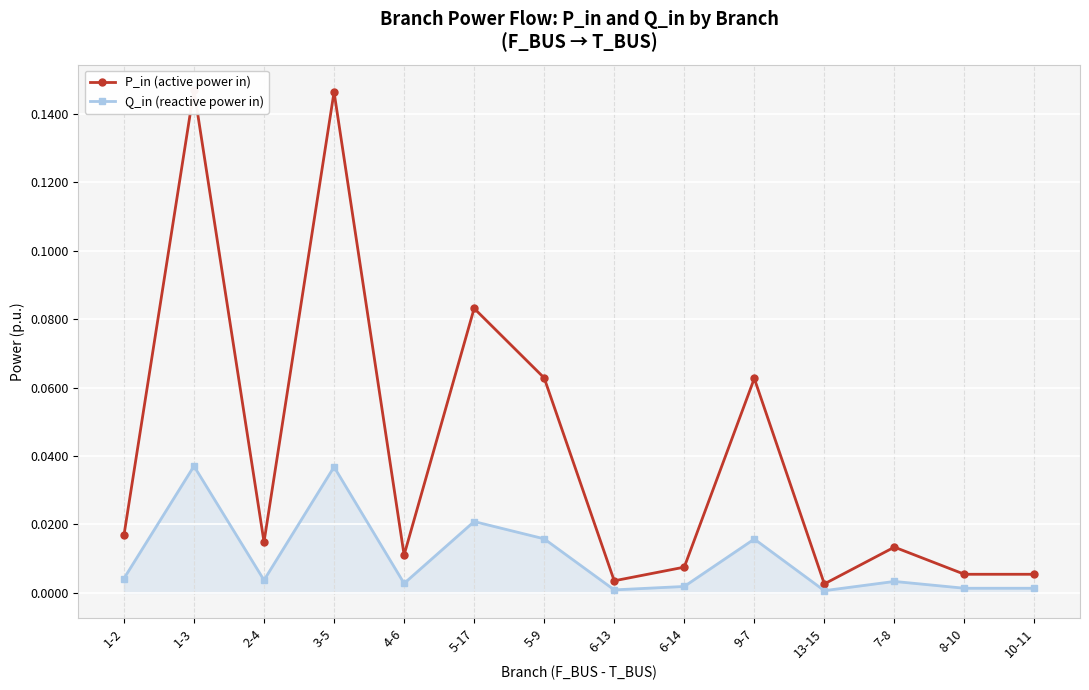

True or false: P_in (active power in) has a value of 0.0 at 7-8.

False